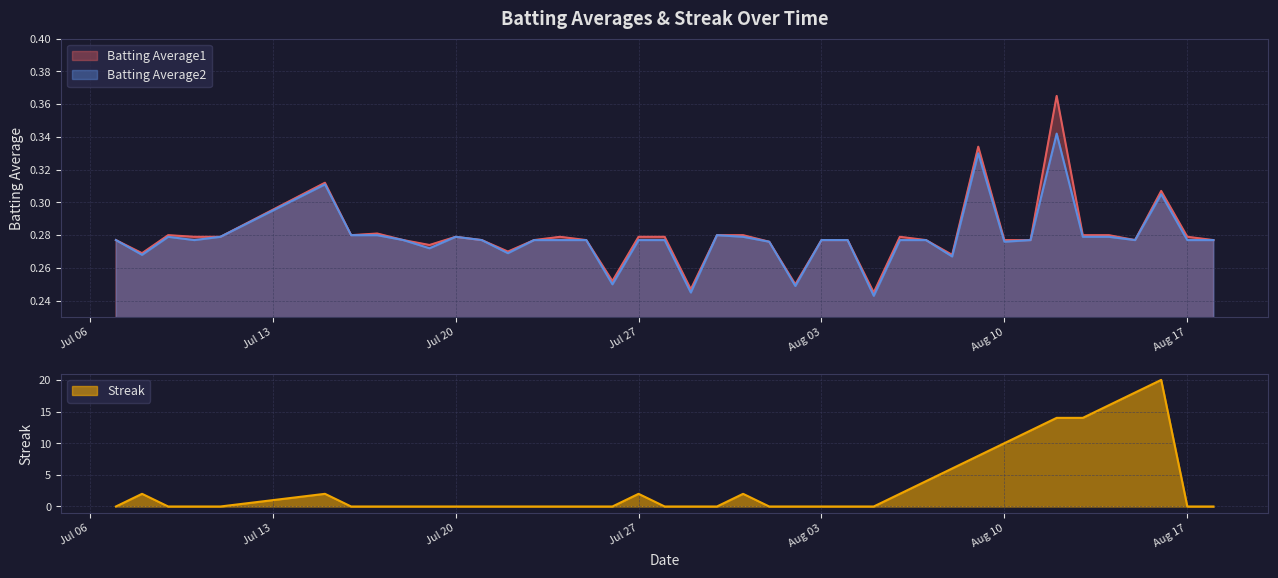

Reading left to right, what are all the values shown in this chart?

Batting Average1: 0.3	0.3	0.3	0.3	0.3	0.3	0.3	0.3	0.3	0.3	0.3	0.3	0.3	0.3	0.3	0.3	0.3	0.3	0.3	0.2	0.3	0.3	0.3	0.2	0.3	0.3	0.2	0.3	0.3	0.3	0.3	0.3	0.3	0.4	0.3	0.3	0.3	0.3	0.3	0.3
Batting Average2: 0.3	0.3	0.3	0.3	0.3	0.3	0.3	0.3	0.3	0.3	0.3	0.3	0.3	0.3	0.3	0.3	0.2	0.3	0.3	0.2	0.3	0.3	0.3	0.2	0.3	0.3	0.2	0.3	0.3	0.3	0.3	0.3	0.3	0.3	0.3	0.3	0.3	0.3	0.3	0.3
Streak: 0.0	2.0	0.0	0.0	0.0	2.0	0.0	0.0	0.0	0.0	0.0	0.0	0.0	0.0	0.0	0.0	0.0	2.0	0.0	0.0	0.0	2.0	0.0	0.0	0.0	0.0	0.0	2.0	4.0	6.0	8.0	10.0	12.0	14.0	14.0	16.0	18.0	20.0	0.0	0.0